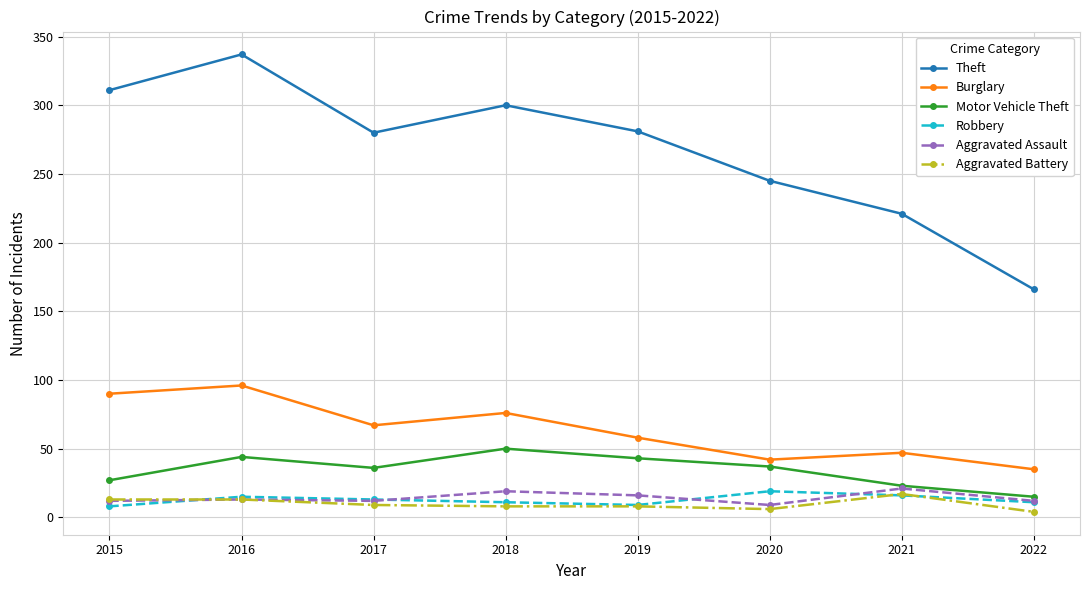

How many values in the Burglary series are below 67?

4